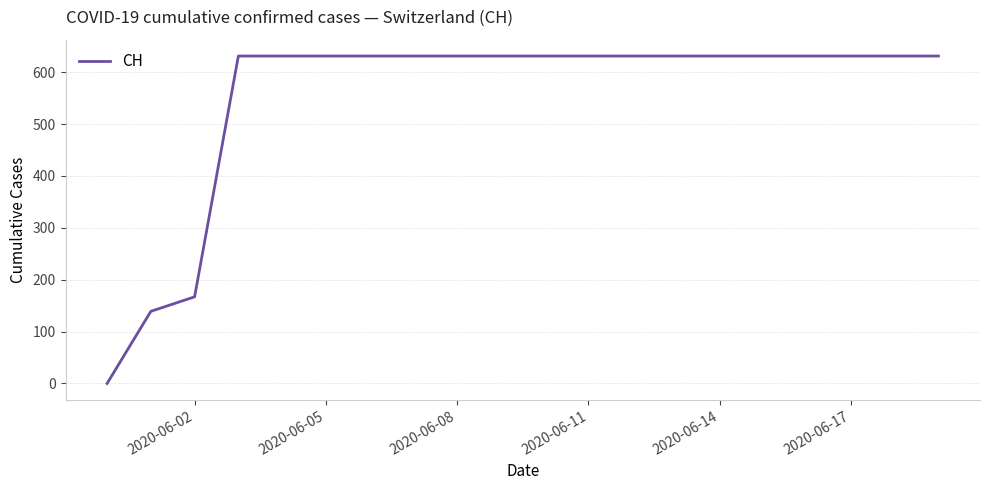

What is the average value?

552